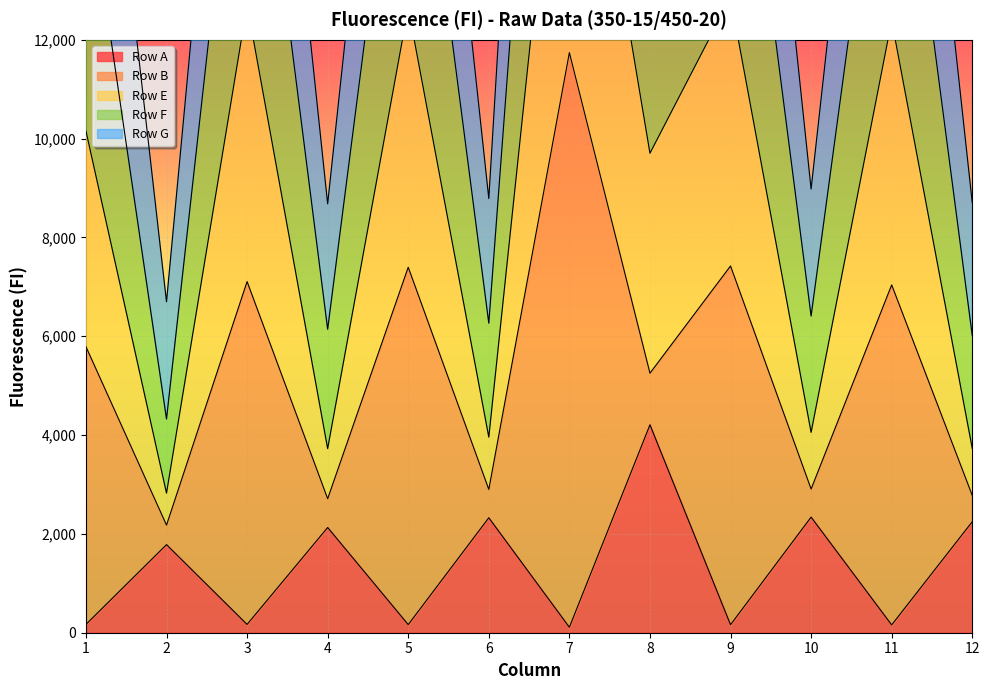

At which category is the sum across all series the highest?

7